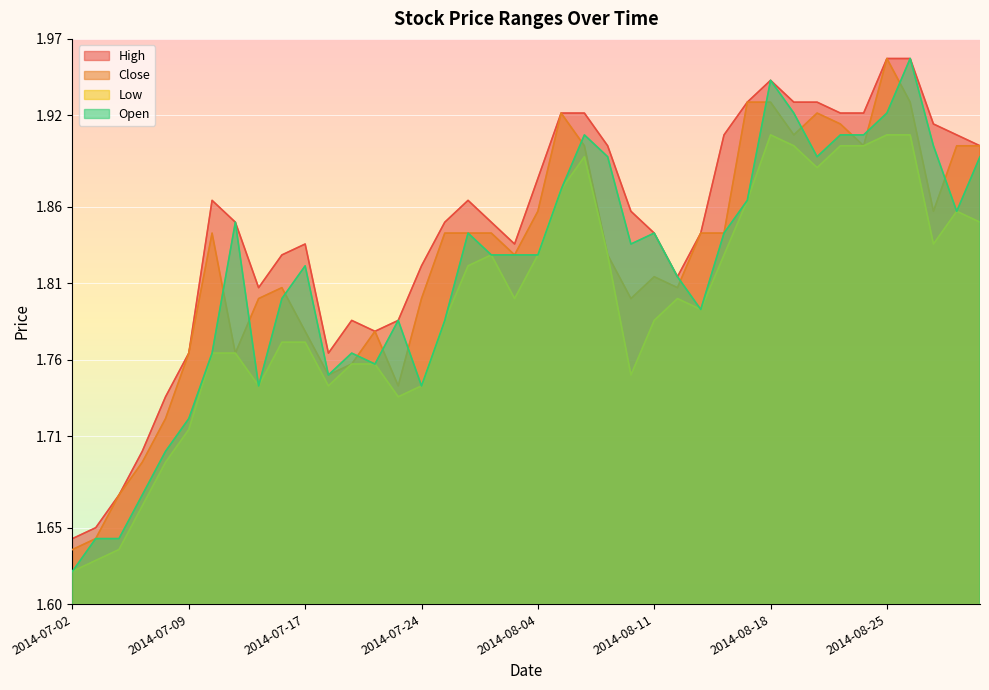

Reading left to right, list all the values displayed in this chart.

High: 1.6	1.6	1.7	1.7	1.7	1.8	1.9	1.9	1.8	1.8	1.8	1.8	1.8	1.8	1.8	1.8	1.9	1.9	1.9	1.8	1.9	1.9	1.9	1.9	1.9	1.8	1.8	1.8	1.9	1.9	1.9	1.9	1.9	1.9	1.9	2.0	2.0	1.9	1.9	1.9
Close: 1.6	1.6	1.7	1.7	1.7	1.8	1.8	1.8	1.8	1.8	1.8	1.8	1.8	1.8	1.7	1.8	1.8	1.8	1.8	1.8	1.9	1.9	1.9	1.8	1.8	1.8	1.8	1.8	1.8	1.9	1.9	1.9	1.9	1.9	1.9	2.0	1.9	1.9	1.9	1.9
Low: 1.6	1.6	1.6	1.7	1.7	1.7	1.8	1.8	1.7	1.8	1.8	1.7	1.8	1.8	1.7	1.7	1.8	1.8	1.8	1.8	1.8	1.9	1.9	1.8	1.8	1.8	1.8	1.8	1.8	1.9	1.9	1.9	1.9	1.9	1.9	1.9	1.9	1.8	1.9	1.9
Open: 1.6	1.6	1.6	1.7	1.7	1.7	1.8	1.9	1.7	1.8	1.8	1.8	1.8	1.8	1.8	1.7	1.8	1.8	1.8	1.8	1.8	1.9	1.9	1.9	1.8	1.8	1.8	1.8	1.8	1.9	1.9	1.9	1.9	1.9	1.9	1.9	2.0	1.9	1.9	1.9